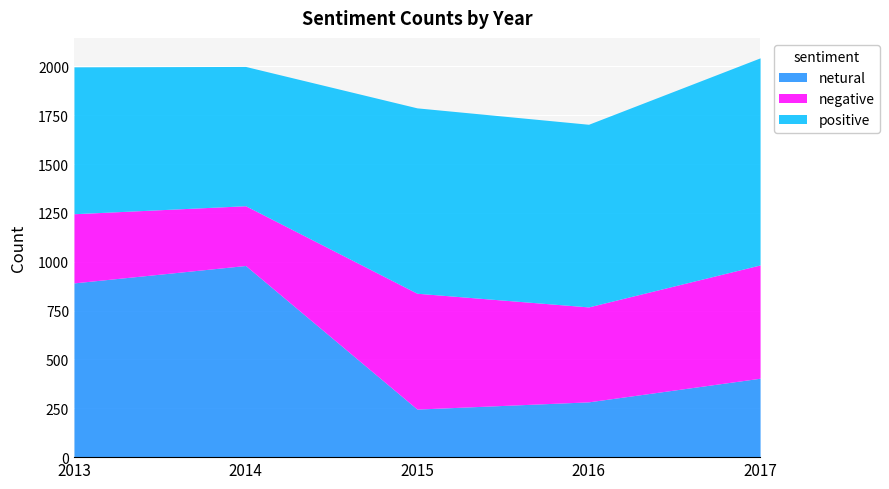

Where is the first local maximum for positive?

2015